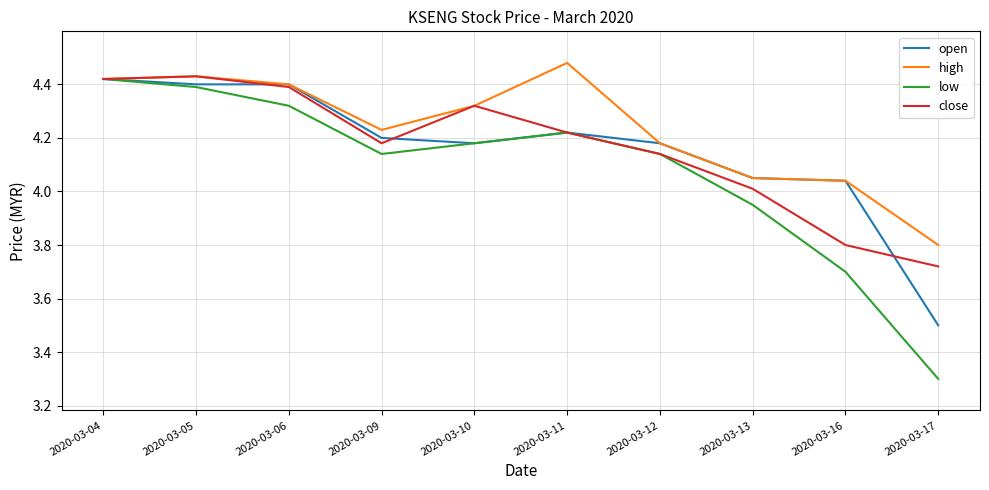

What is the total value across all series at 2020-03-11?

17.1